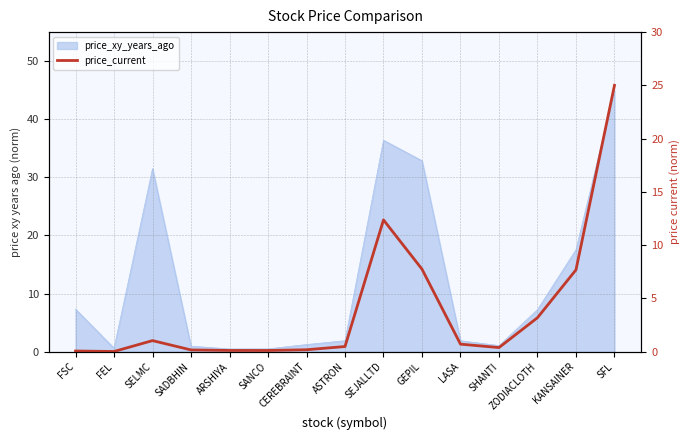

Where is the data nearest to the value 12?

SEJALLTD